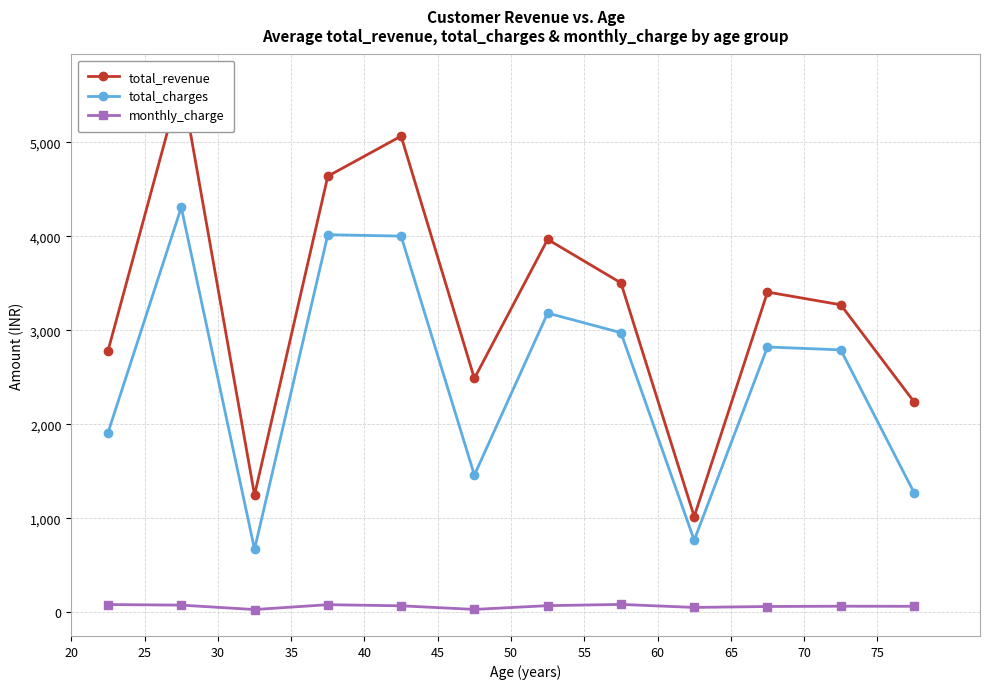

How many interior local peaks does the total_charges series have?

4